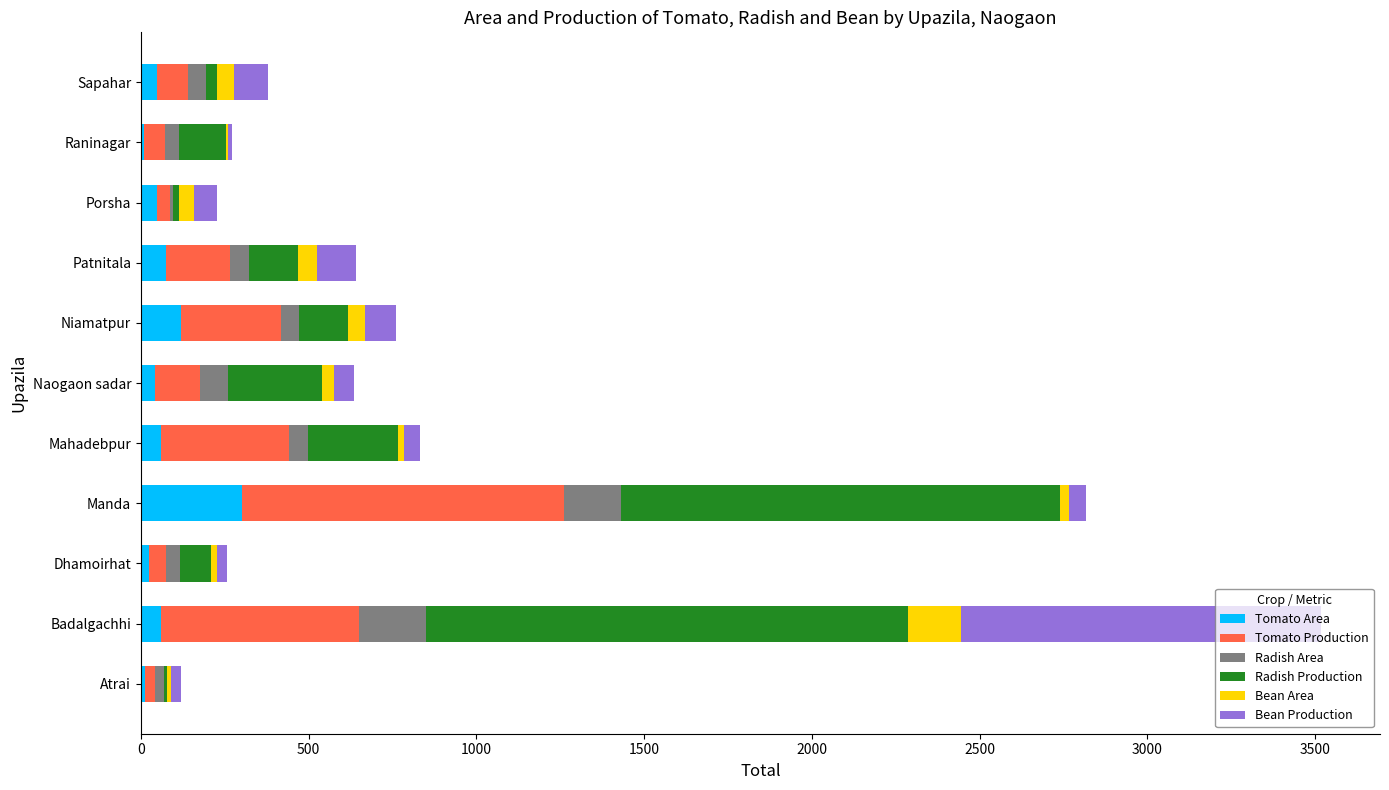

At which label does Tomato Area reach its peak?

Manda